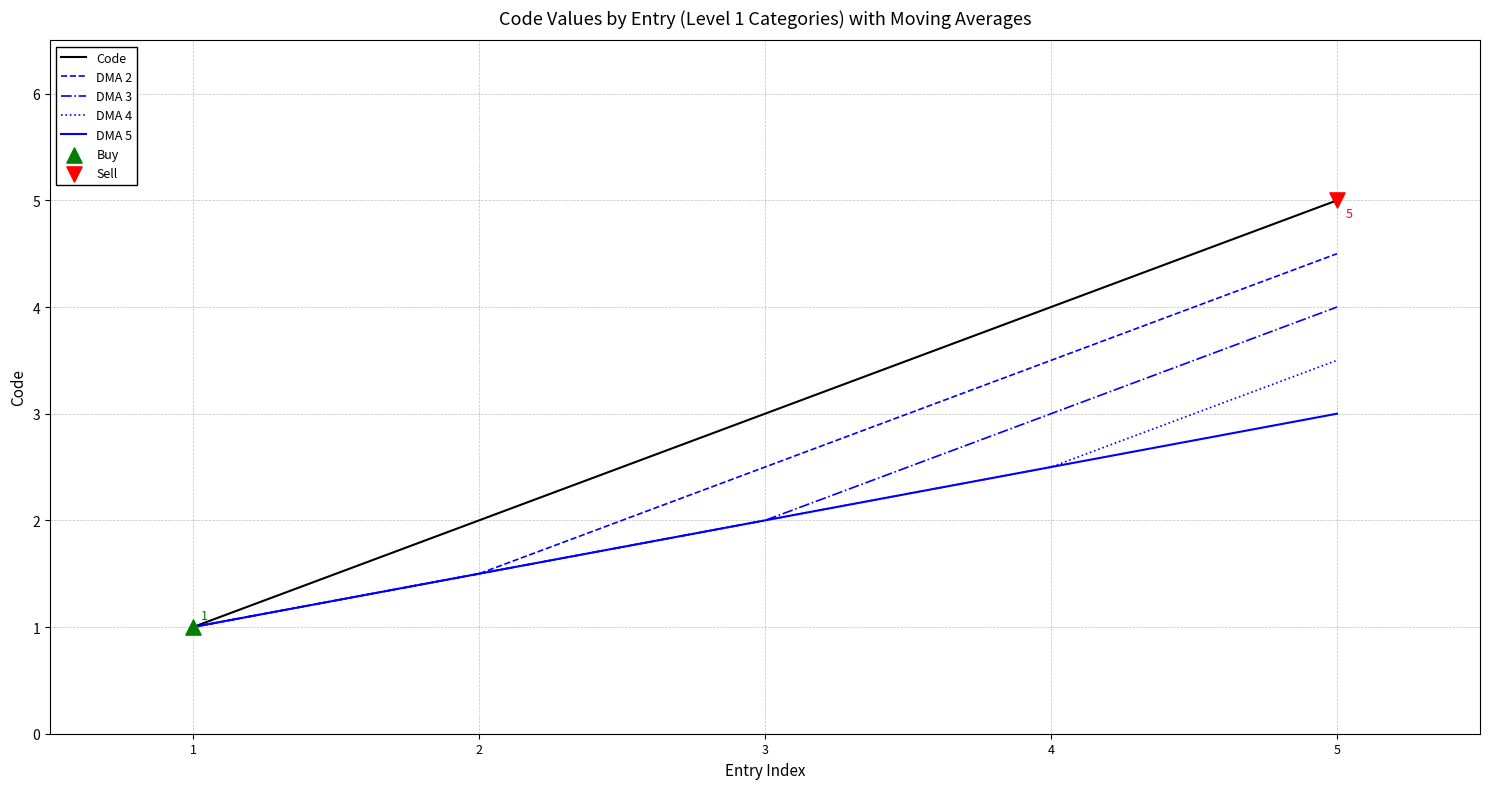

Which series has the largest total across all categories?

Code